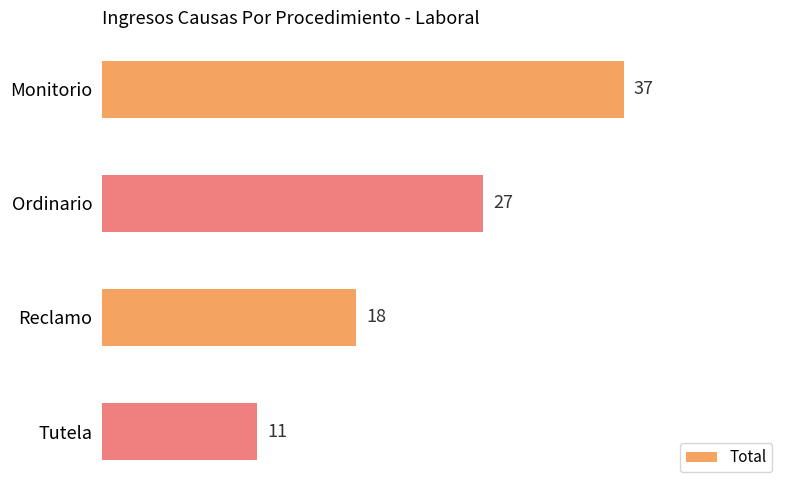

What is the change in value from Monitorio to Ordinario?

-10